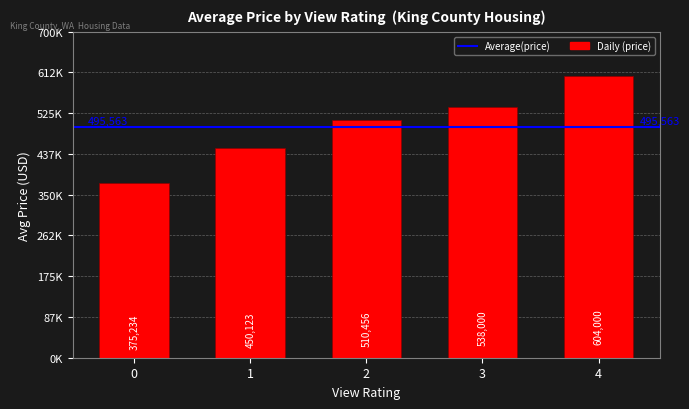

Rank the categories by value from highest to lowest.

4, 3, 2, 1, 0